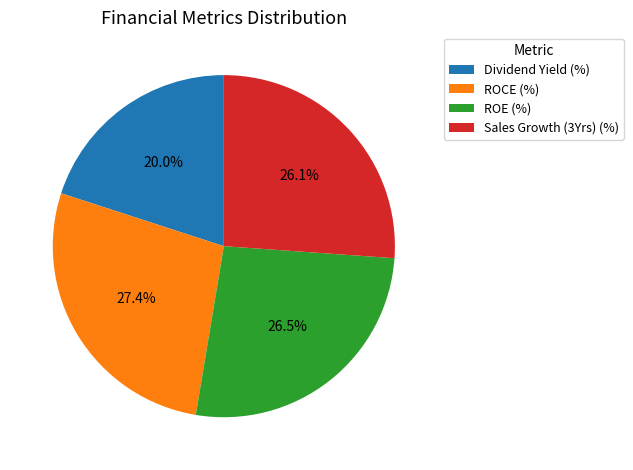

Between ROCE (%) and ROE (%), which is larger?

ROCE (%)